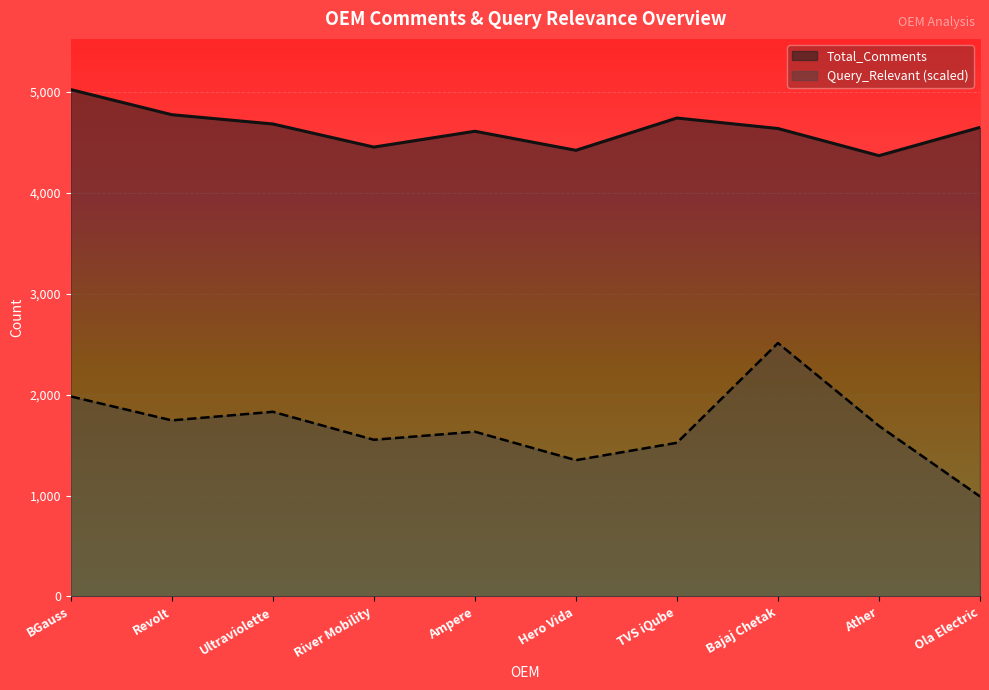

At which category is the sum across all series the highest?

Bajaj Chetak